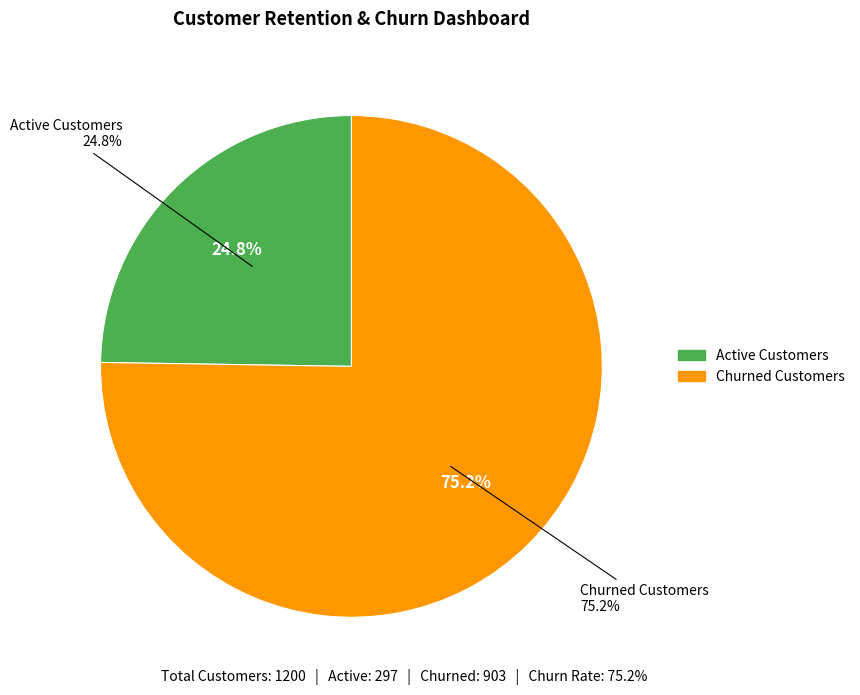

Which slice represents more than half of the pie?

Churned Customers